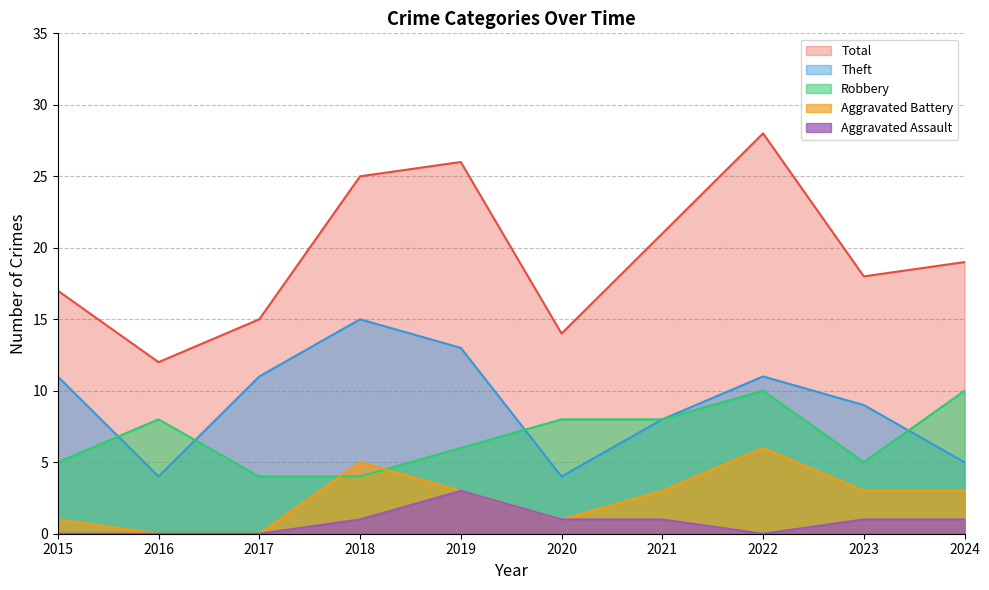

How many interior local peaks does the Aggravated Battery series have?

2